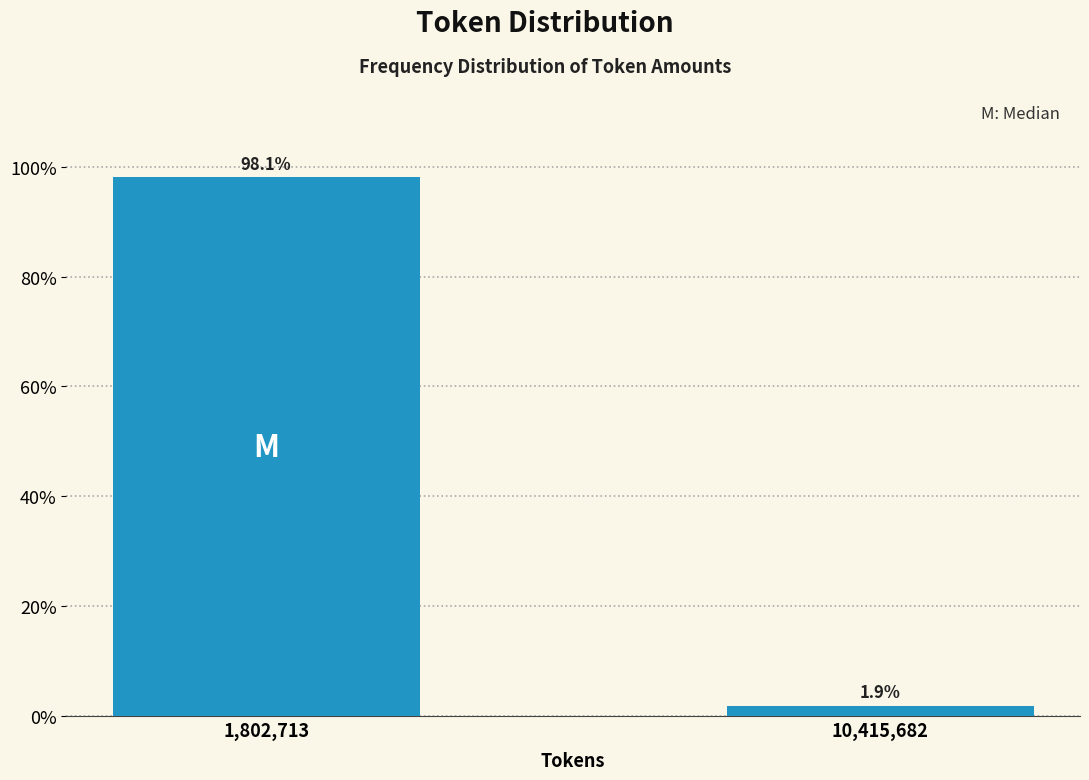

Reading left to right, list all the values displayed in this chart.

1,802,713=98.1	10,415,682=1.9